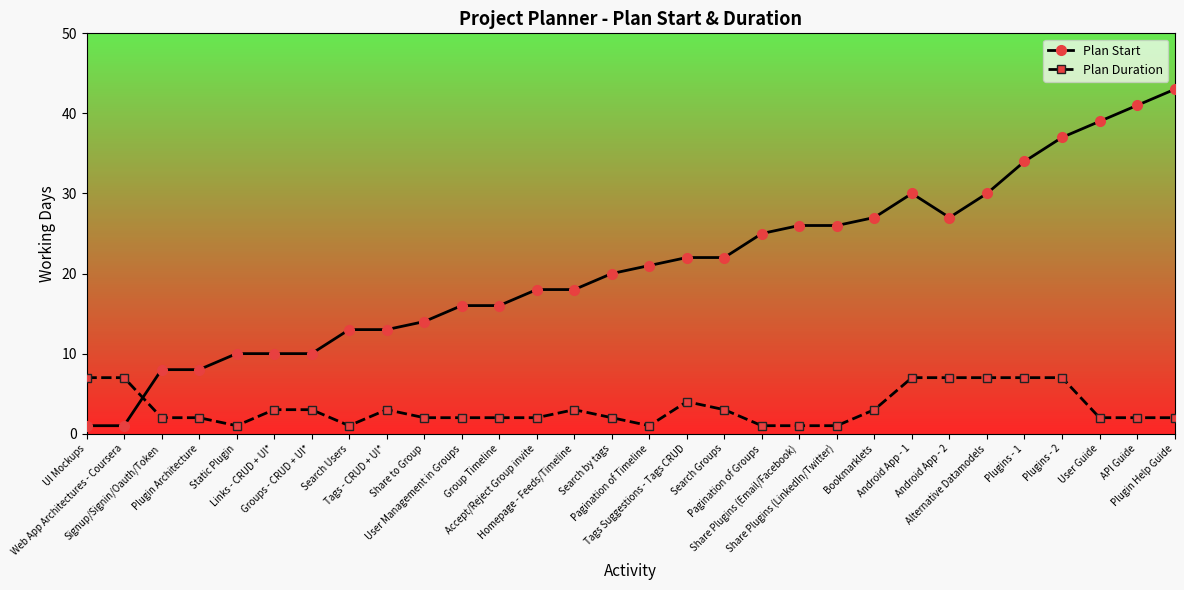

What are all the series names shown in the legend?

Plan Start, Plan Duration